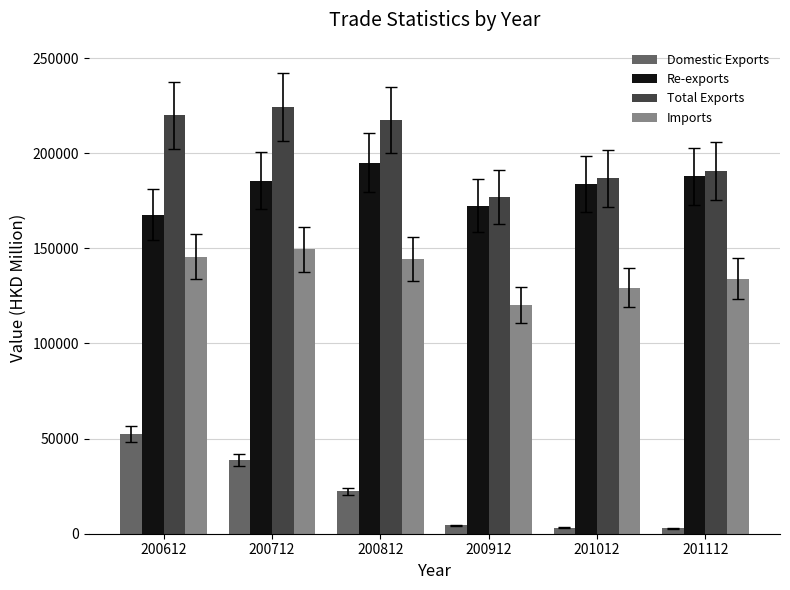

Which series has the largest range (max minus min)?

Domestic Exports